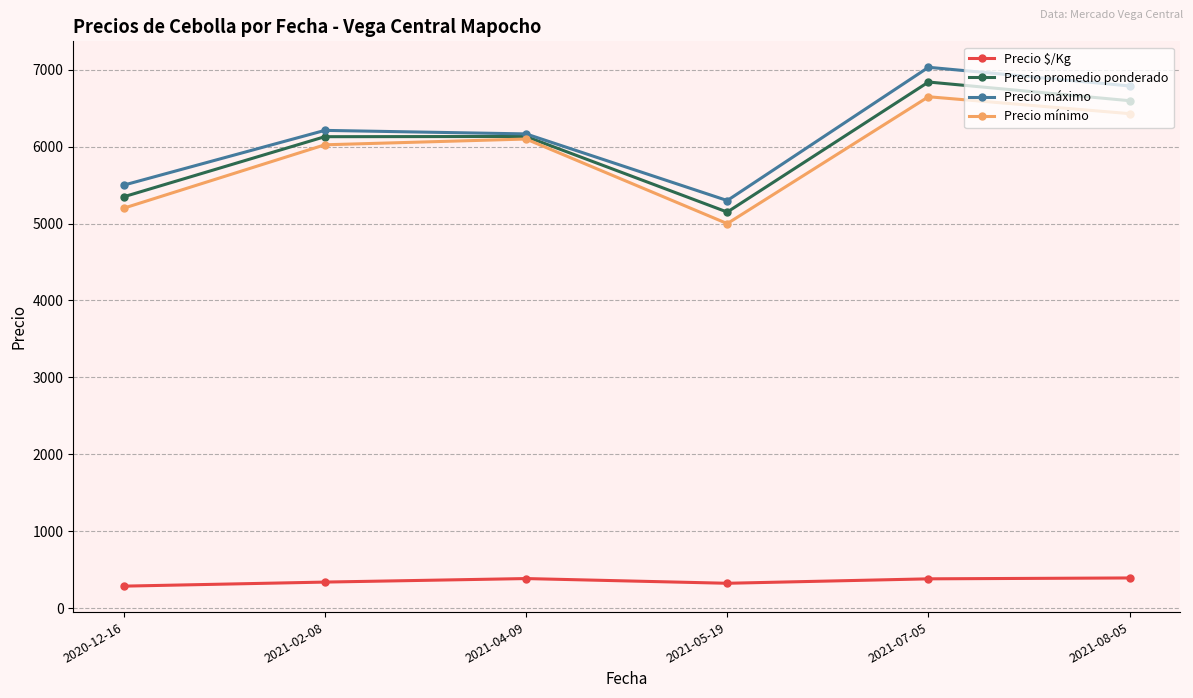

What is the lowest value of the Precio mínimo series?

5000.0